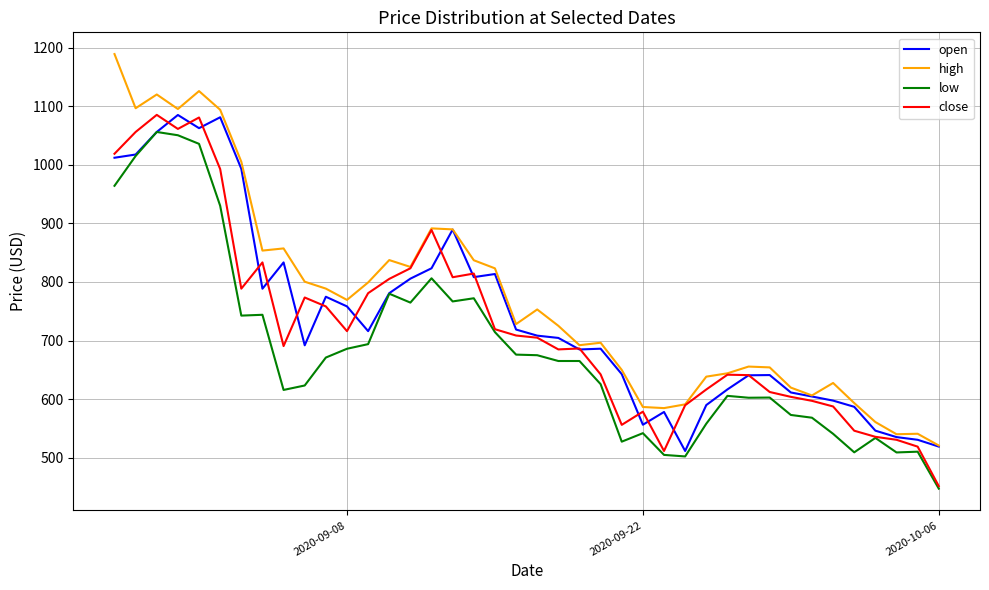

True or false: low and high intersect in this chart.

False